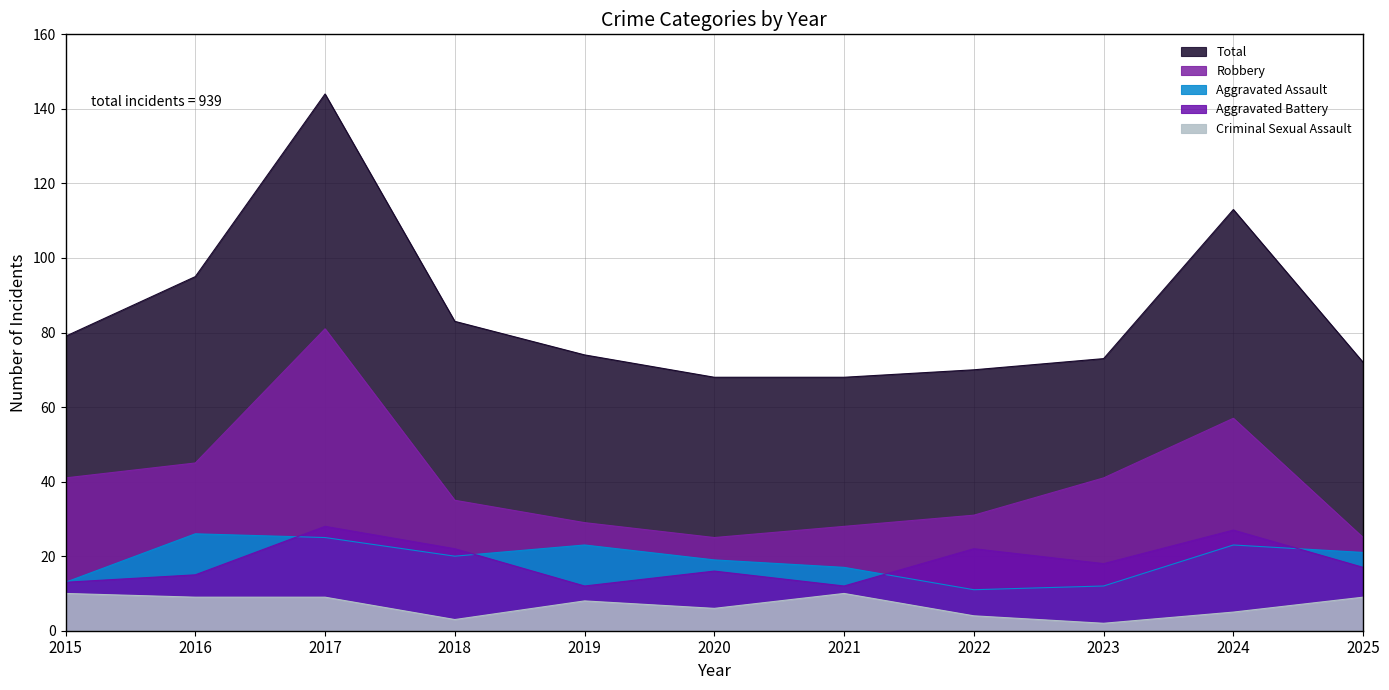

True or false: Criminal Sexual Assault and Aggravated Assault intersect in this chart.

False